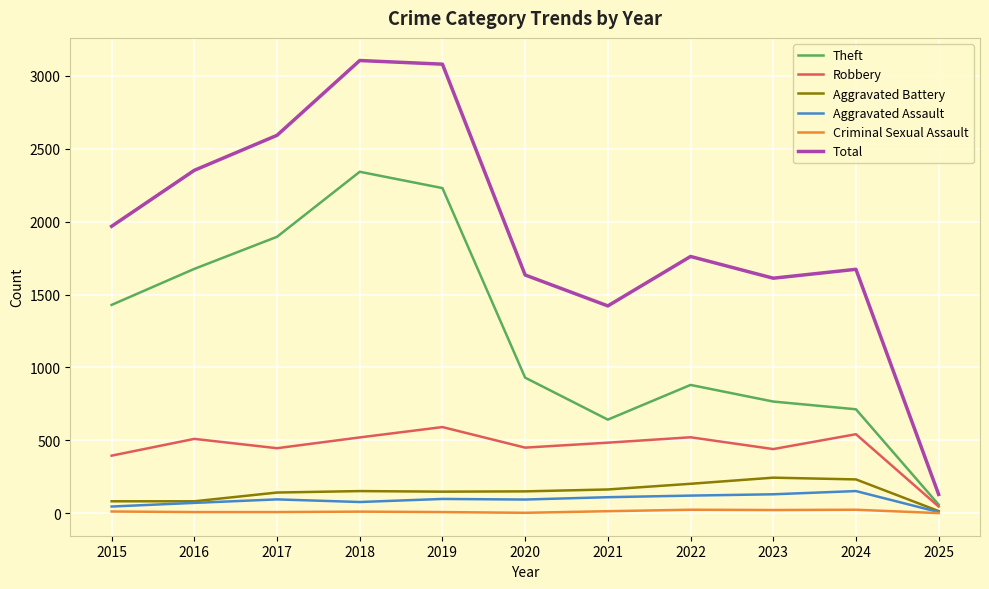

True or false: Total and Robbery cross at least once.

False